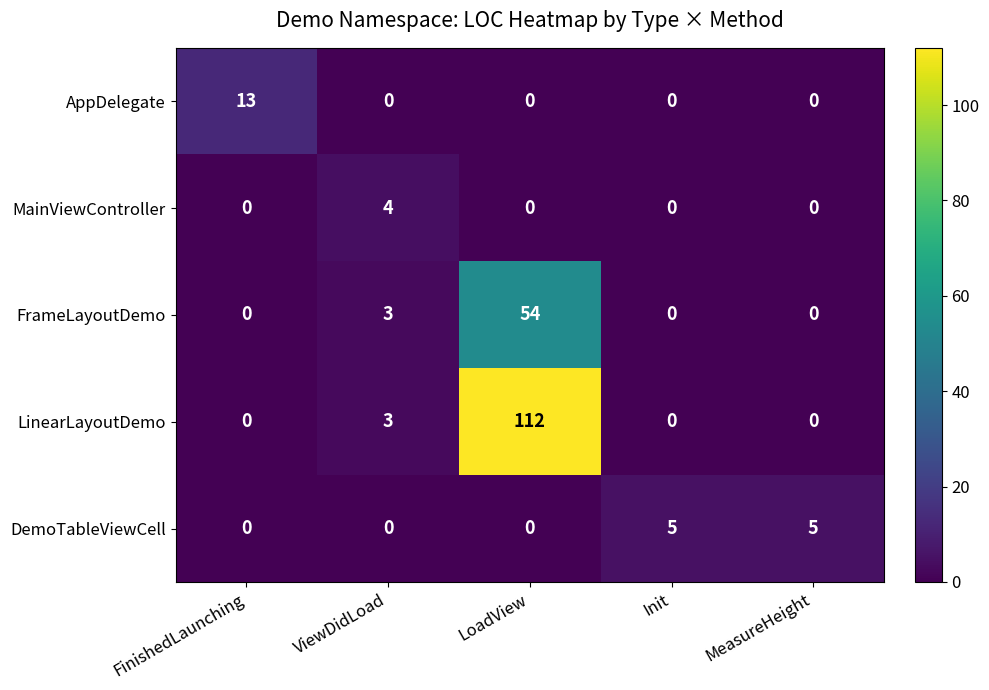

Where is LinearLayoutDemo nearest to the value 56?

ViewDidLoad